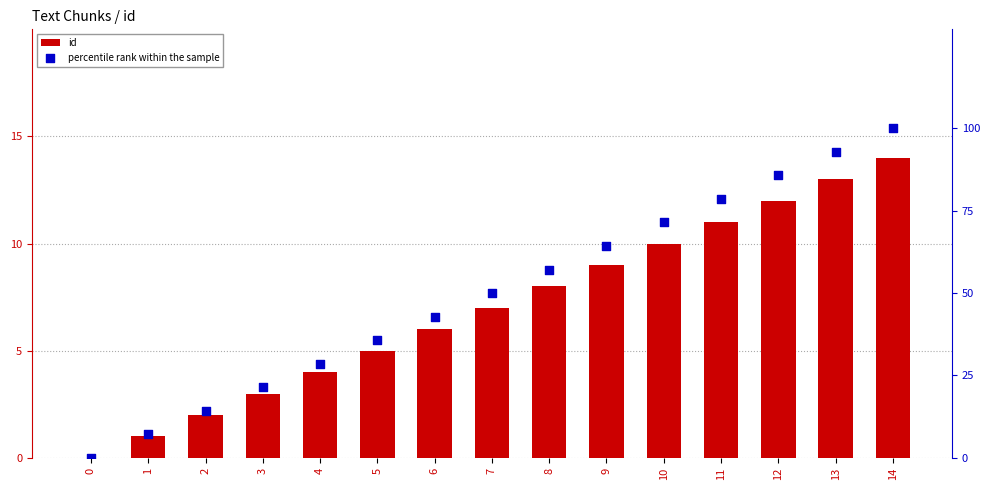

Which series has the largest total across all categories?

percentile rank within the sample